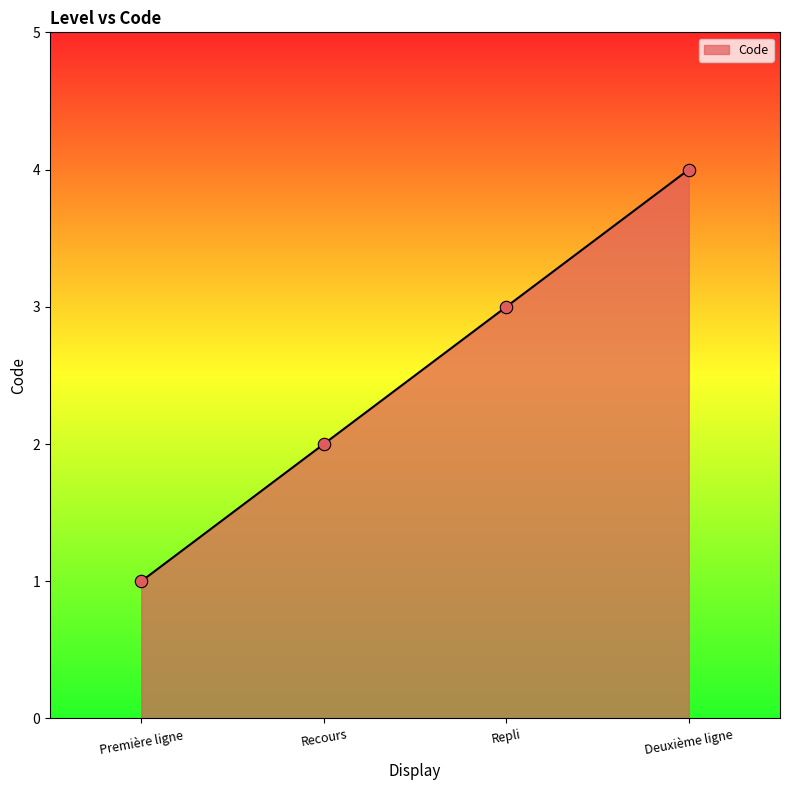

Which has a higher value, Repli or Première ligne?

Repli